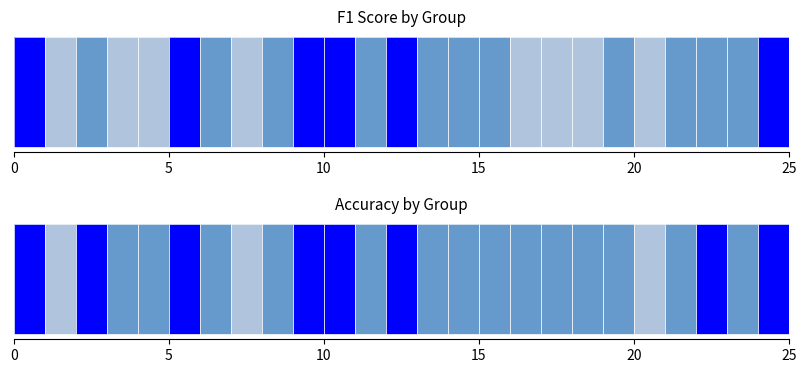

What is the total value across all series at 19?

1.0